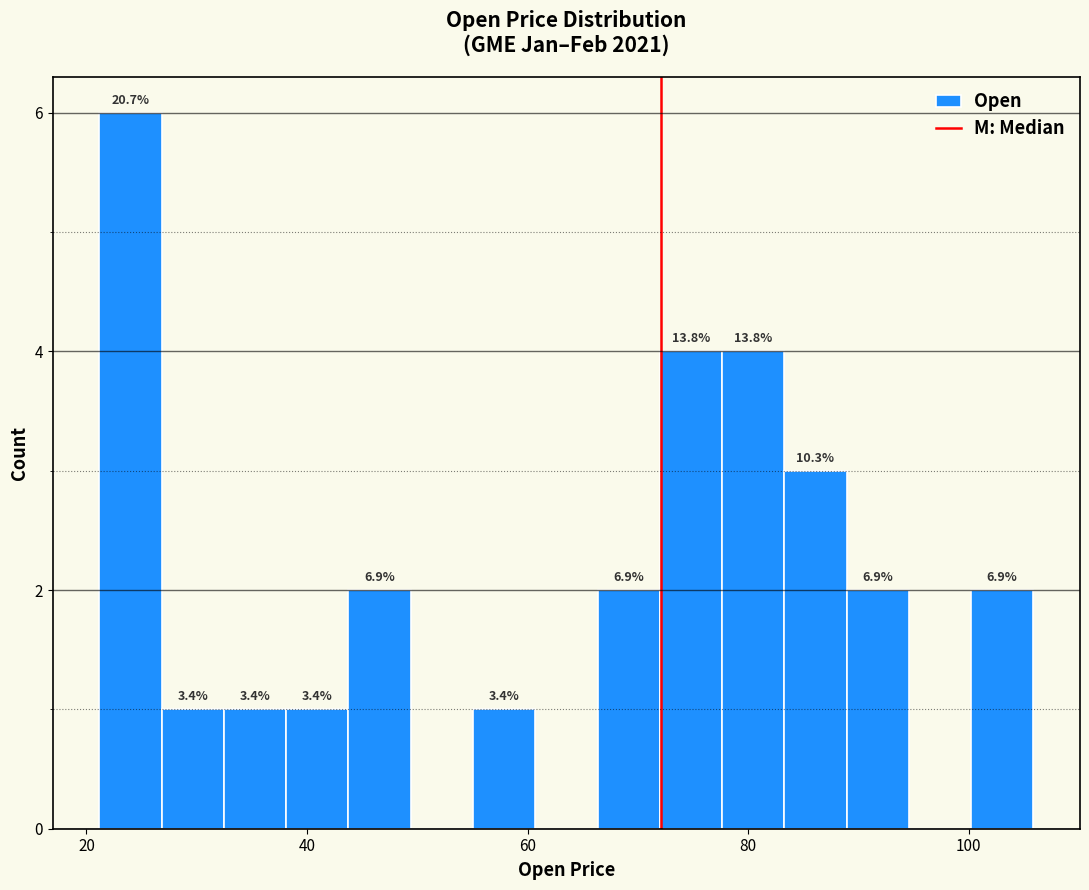

Around what value on the x-axis is the tallest bar? Give the approximate position of its centre, as read against the axis.

24